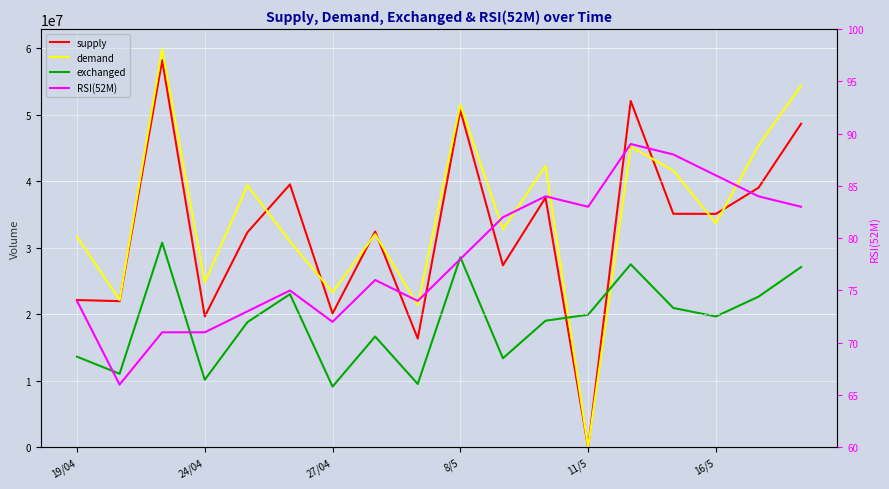

Which series has the largest total across all categories?

demand